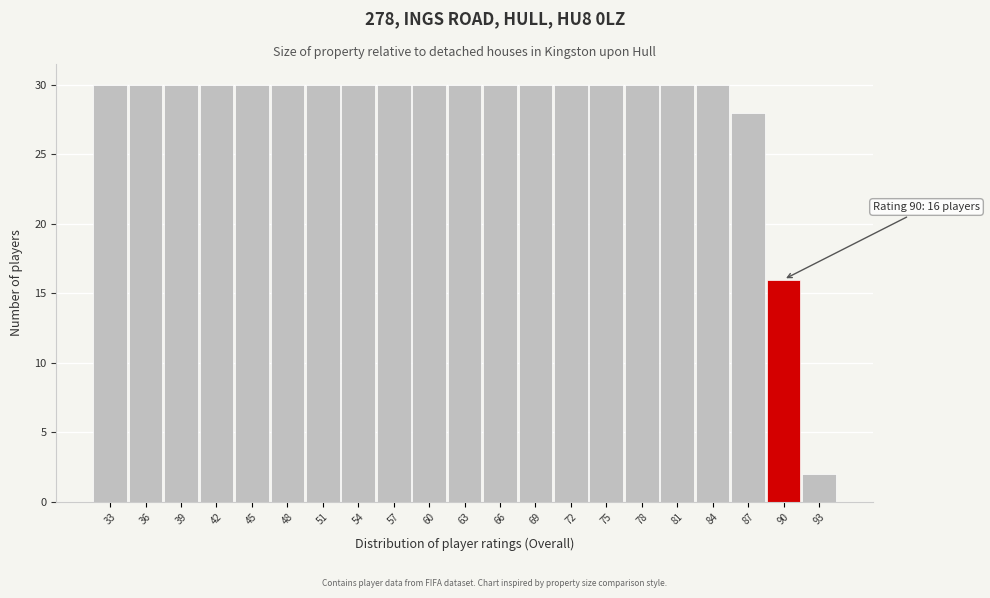

Reading right to left, list all the values displayed in this chart.

2	16	28	30	30	30	30	30	30	30	30	30	30	30	30	30	30	30	30	30	30